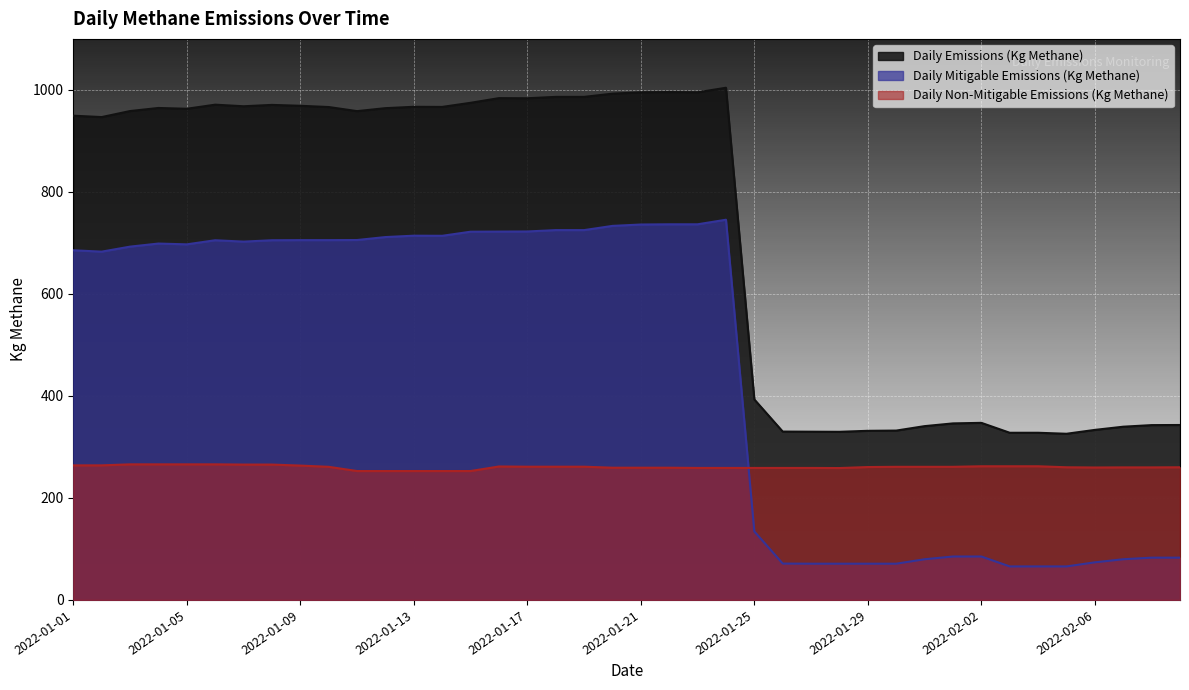

What is the sum of the Daily Non-Mitigable Emissions (Kg Methane) values at 2022-02-08 and 2022-02-01?

520.9